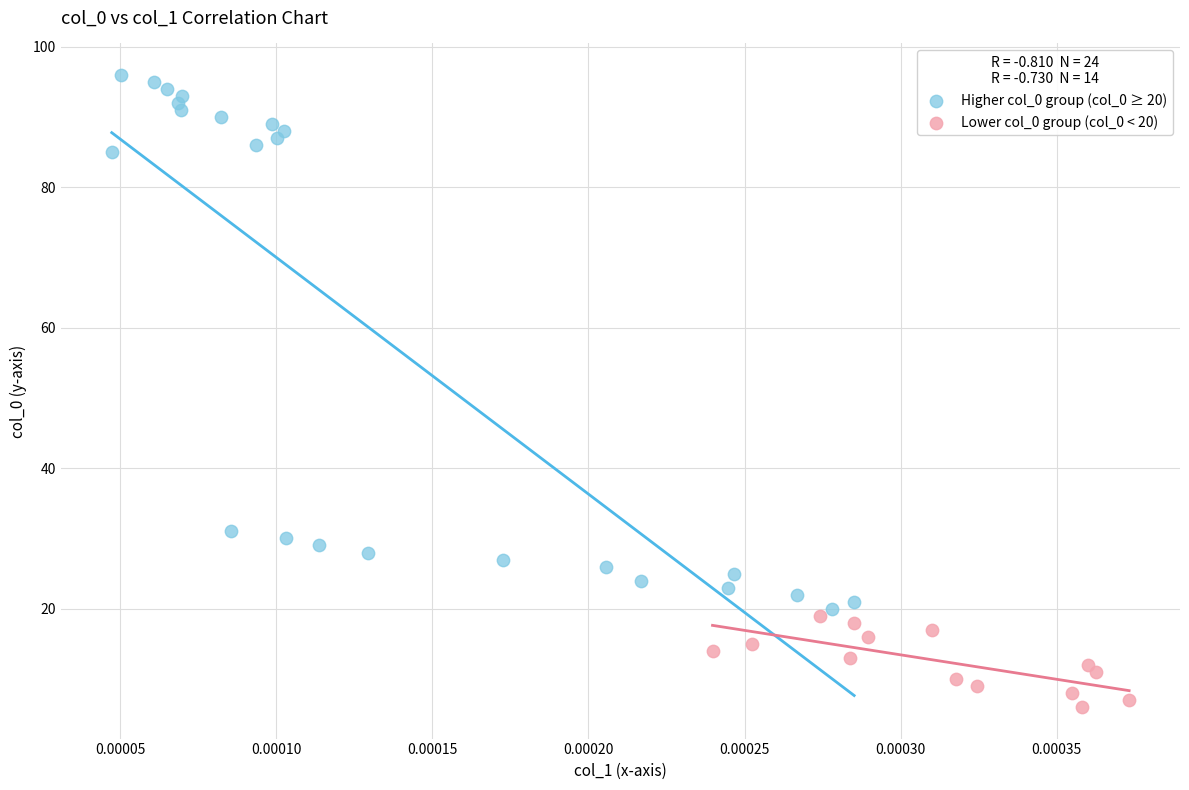

Which series has the widest spread of Y values?

Higher col_0 group (col_0 ≥ 20)